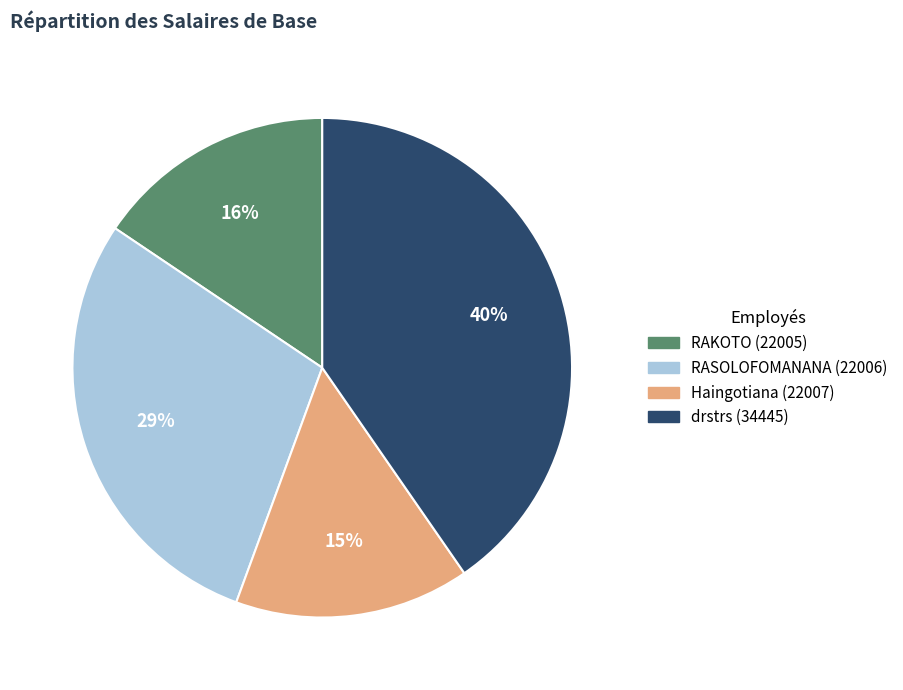

Is there any slice that represents more than half of the pie?

No